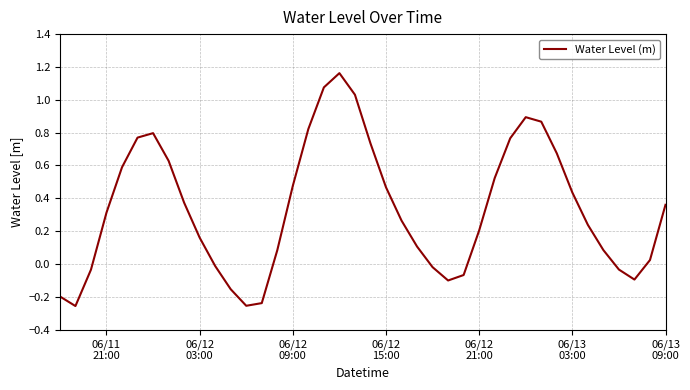

What is the difference between the maximum and minimum values?

1.4